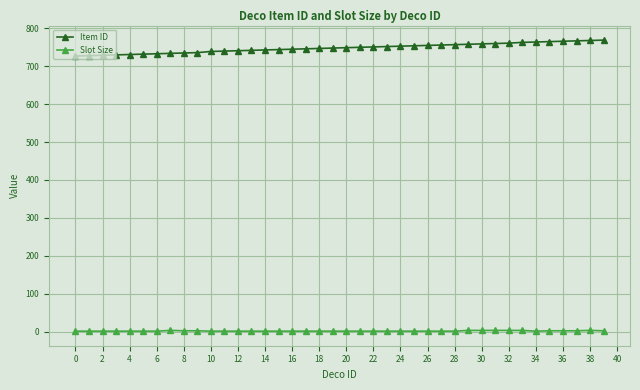

What is the value of the Item ID point at the 33rd from the left?

761